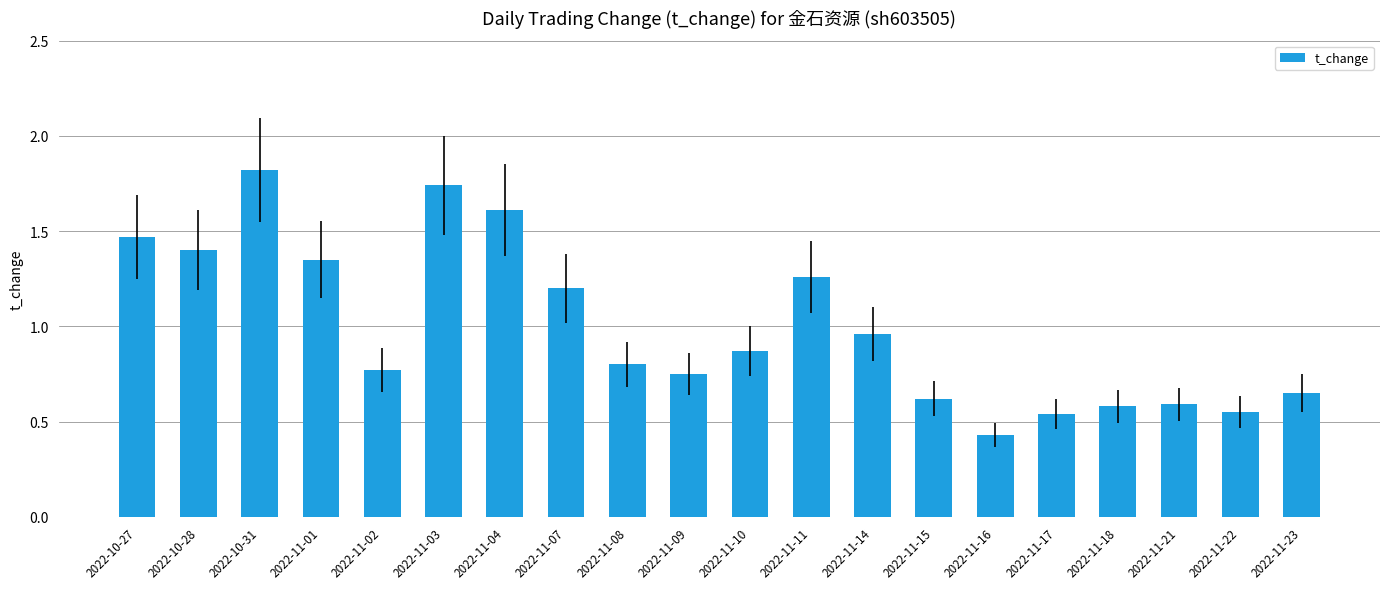

Where is the data nearest to the value 1?

2022-11-14